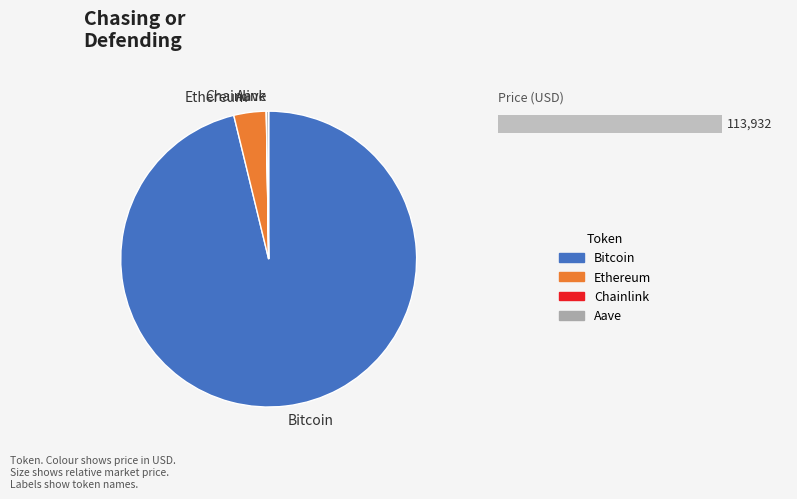

Is it true that Chainlink is 0% of the pie?

True